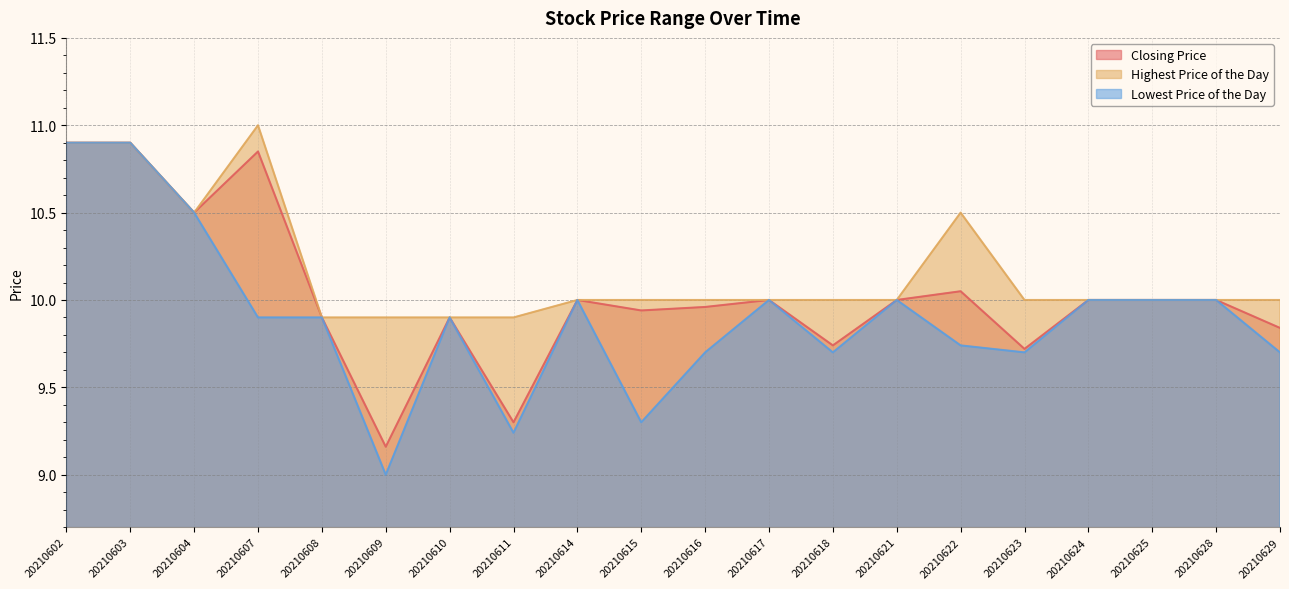

How many lines are shown in the chart?

3